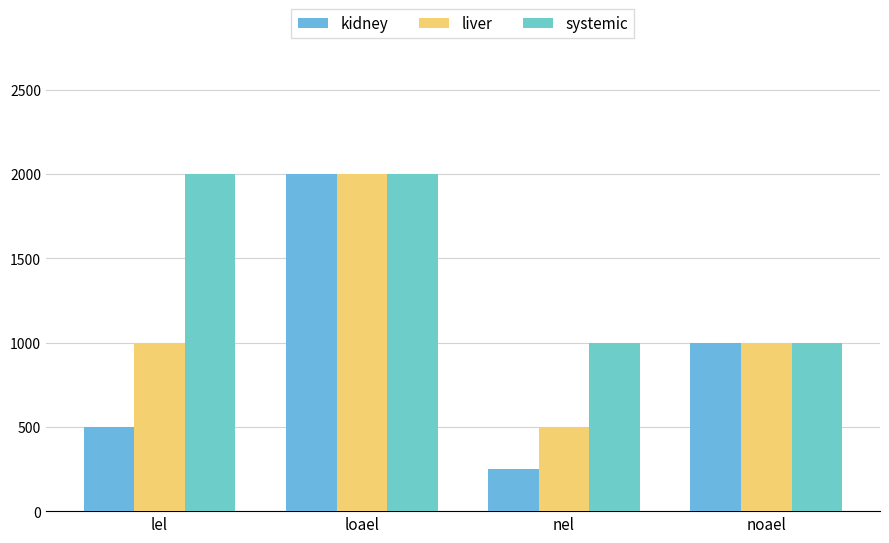

What is the label of the 3rd bar from the left?

nel